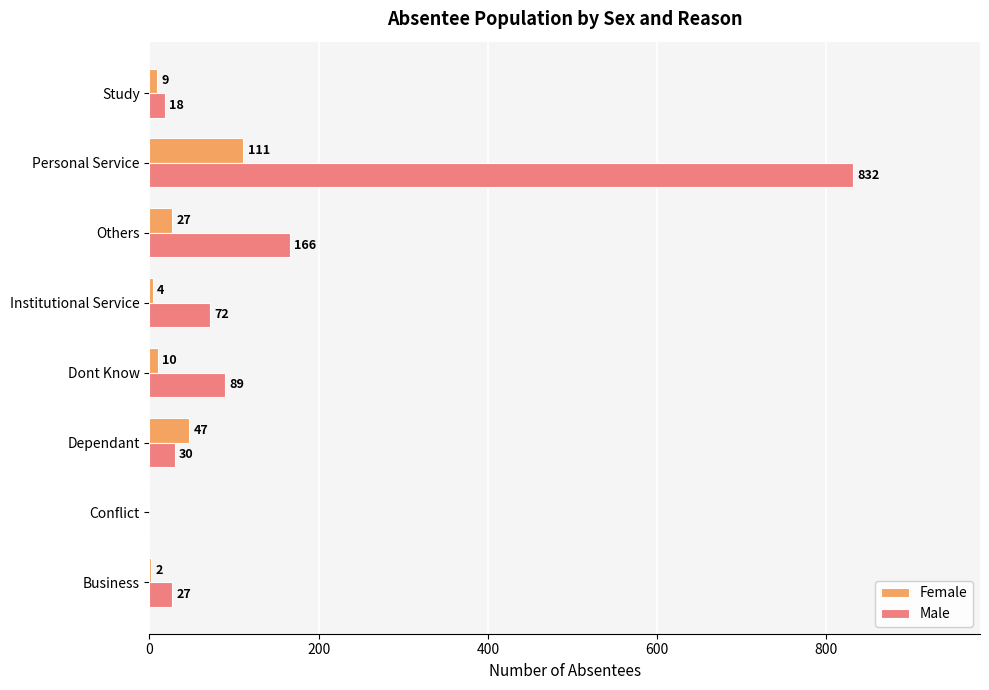

Is the value of Male at Dont Know greater than the value of Female at Business?

Yes